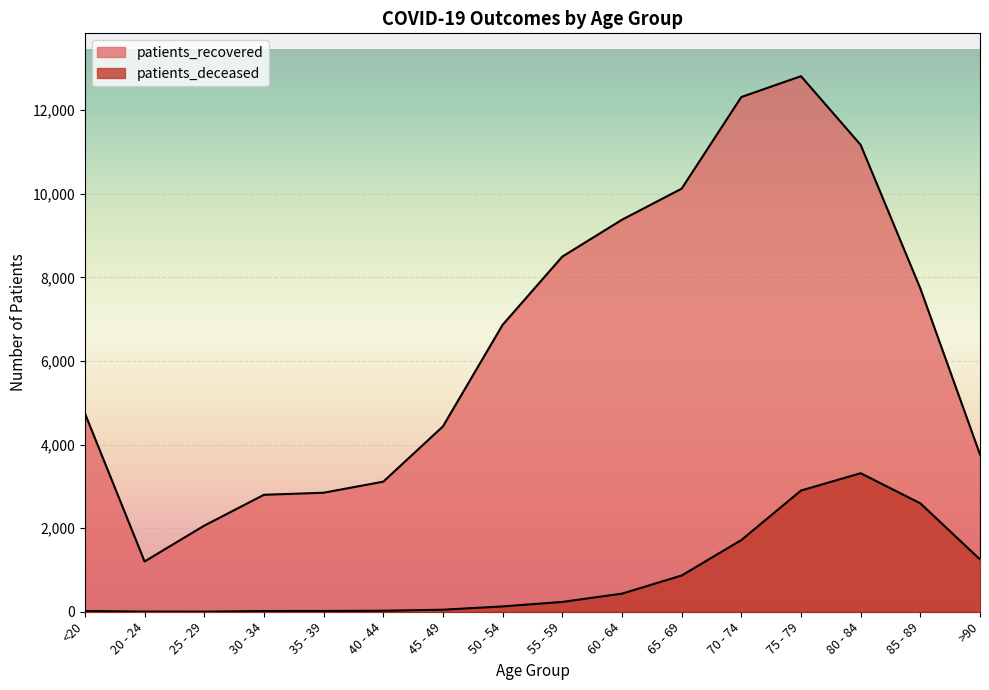

What position from the left is 70 - 74?

12